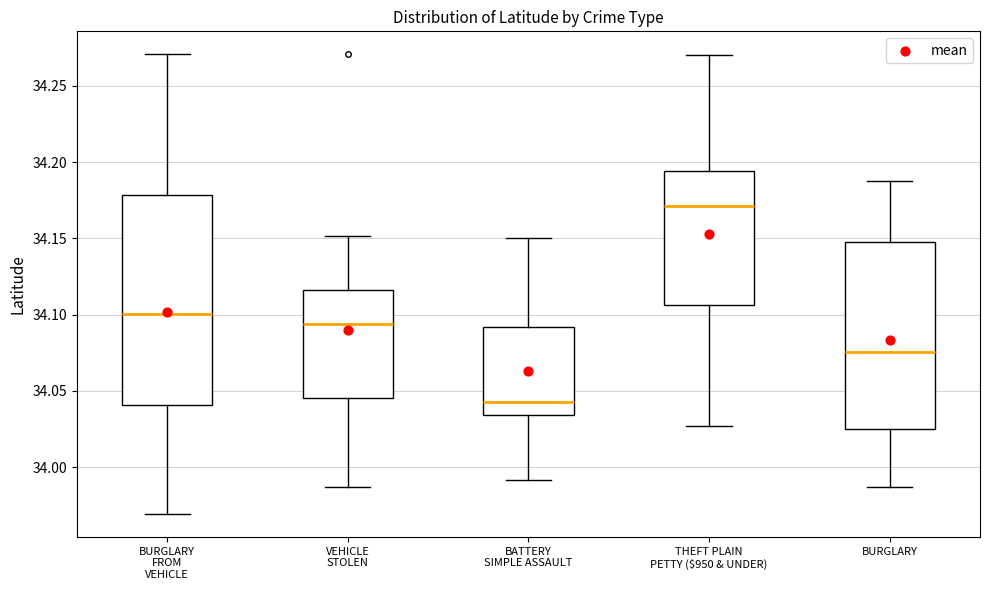

Where is the upper edge of the box for THEFT PLAIN PETTY ($950 & UNDER) on the y-axis? The values are not printed on the chart, so give them approximately, as read against the axis.

34.195